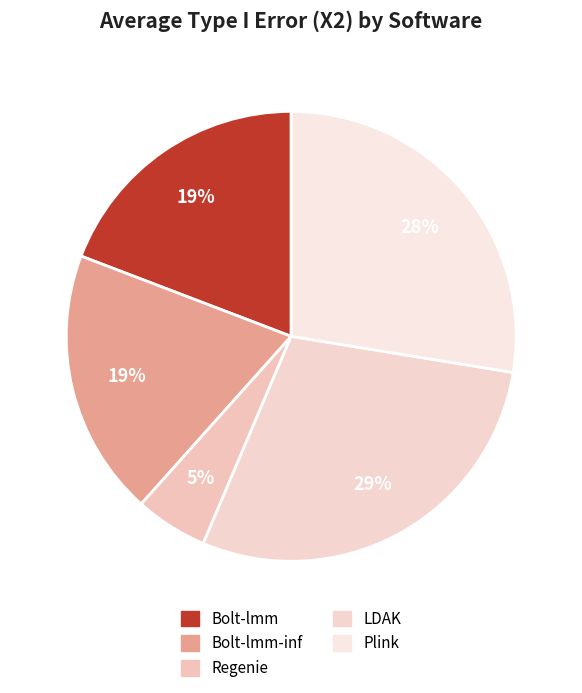

How many slices are in this pie chart?

5